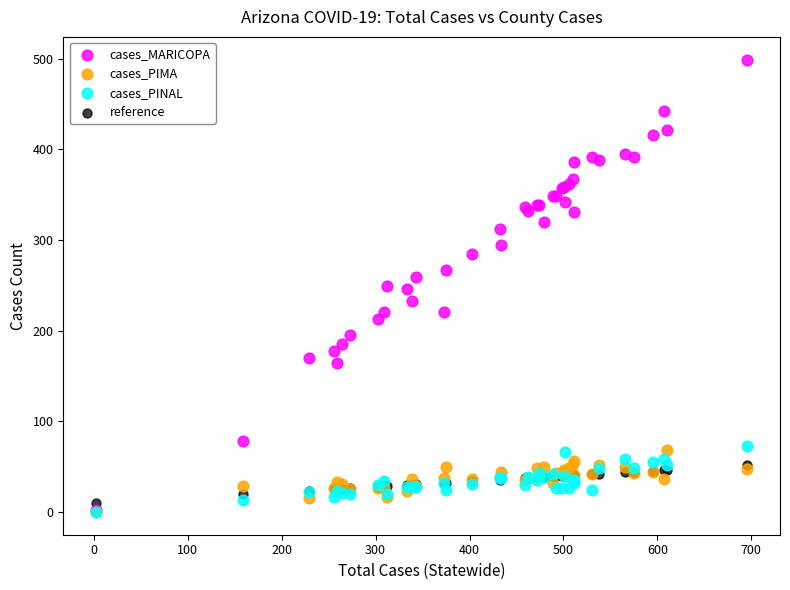

Which series has the largest Y range (max minus min)?

cases_MARICOPA